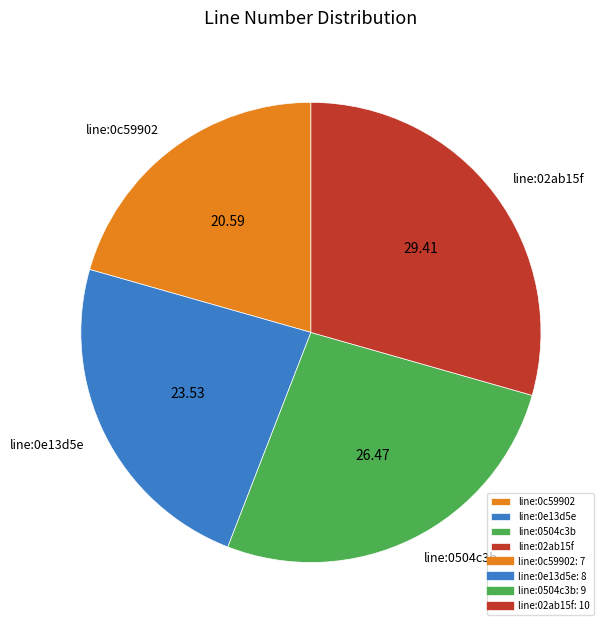

Rank the categories by value from highest to lowest.

line:02ab15f, line:0504c3b, line:0e13d5e, line:0c59902